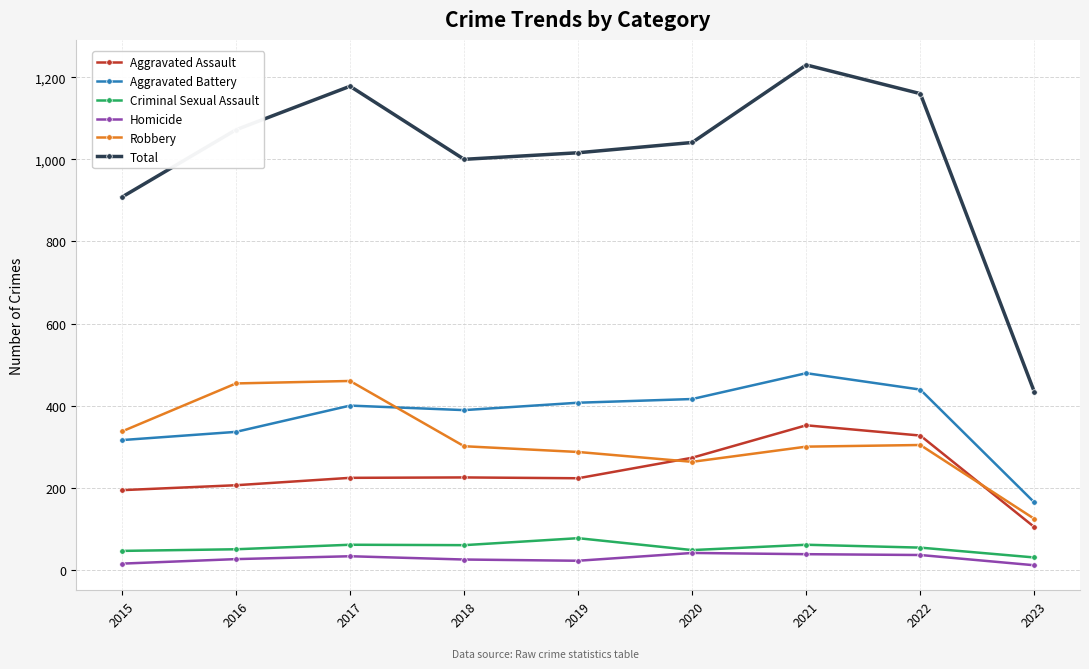

True or false: Homicide and Total cross at least once.

False